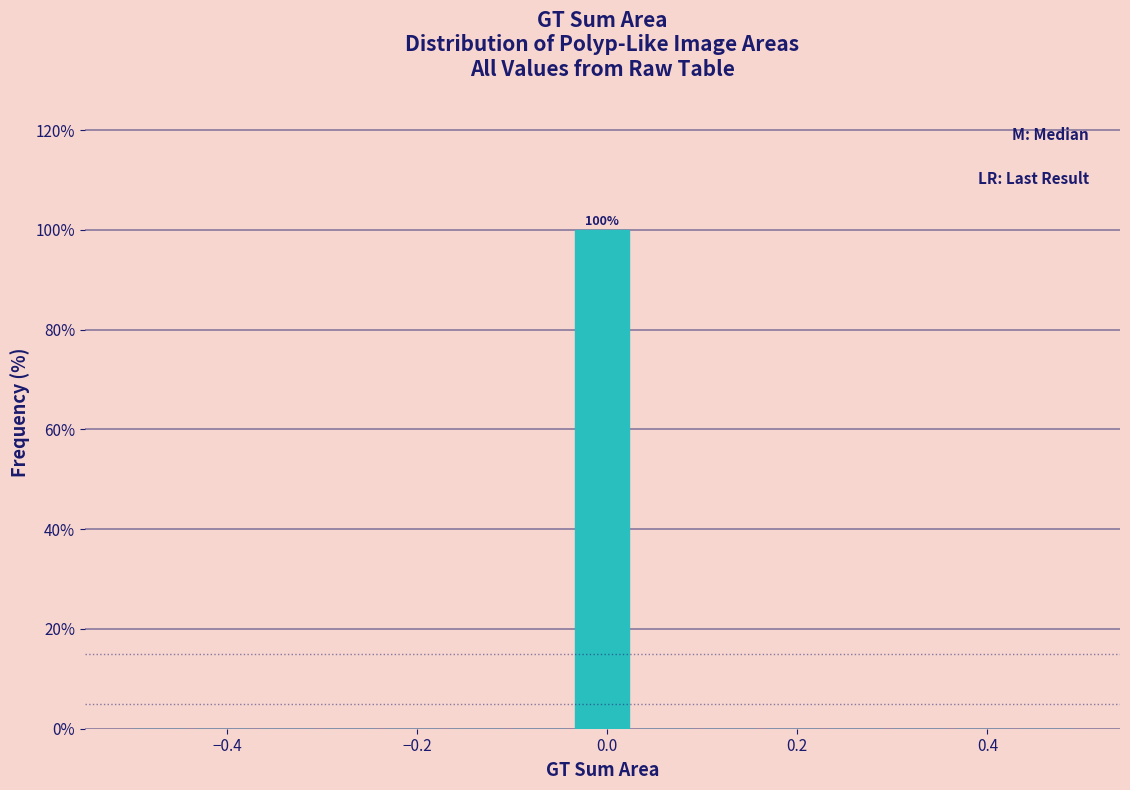

Read against the x-axis, roughly where is the centre of the tallest bar?

0.00